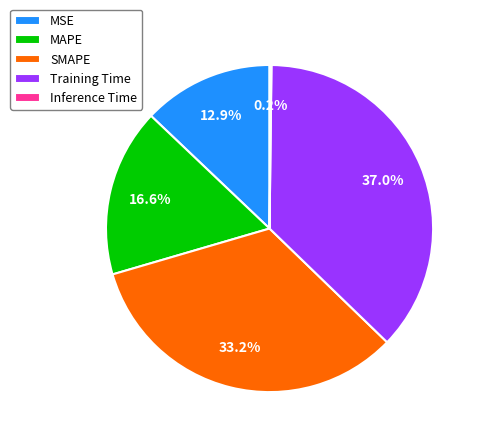

What percentage is the MAPE slice, to the nearest percent?

17%